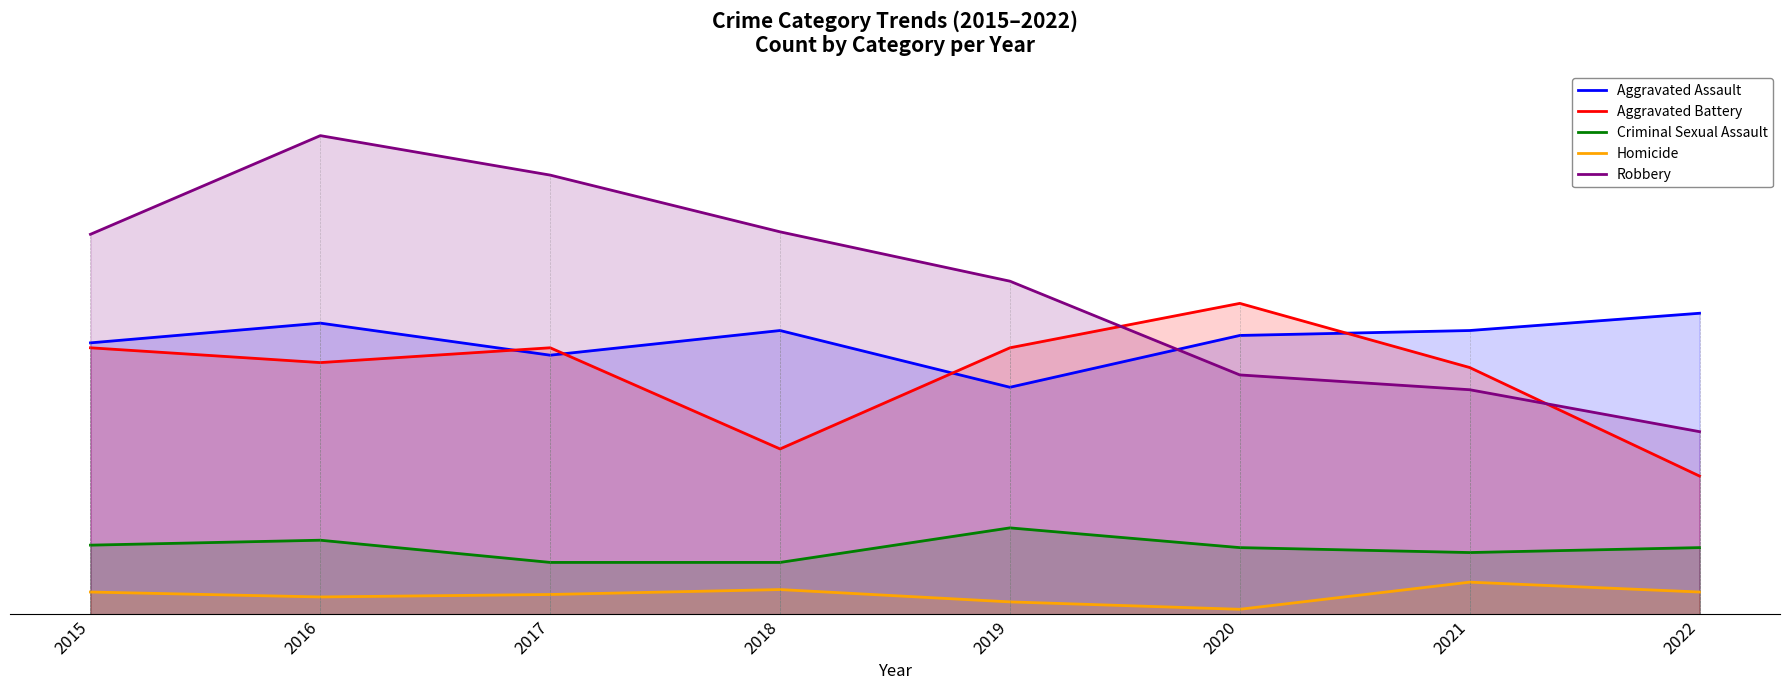

Which category has the highest value across all series?

2016